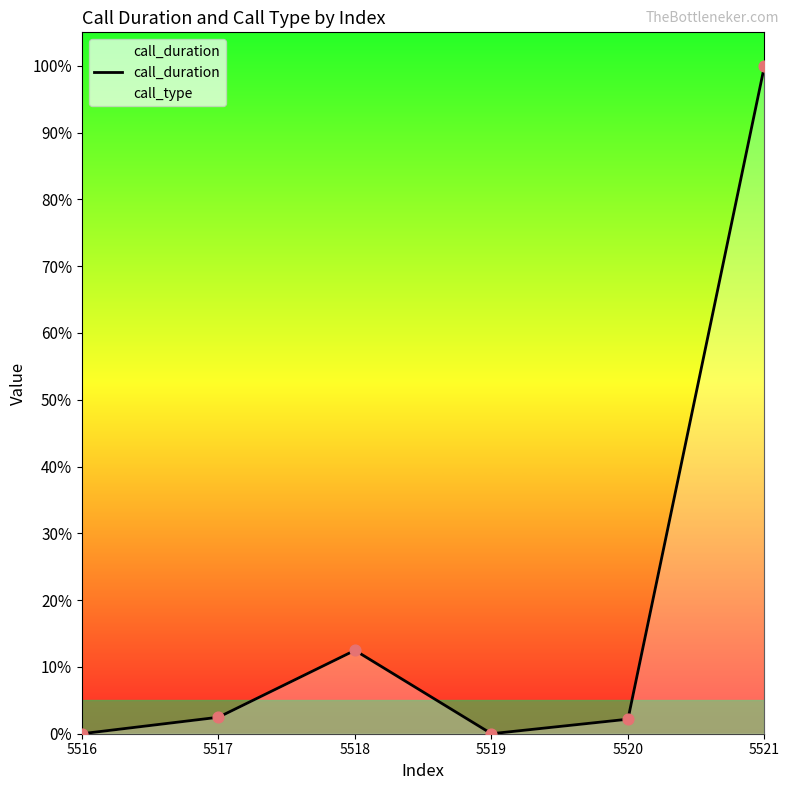

What is the change in value from 5518 to 5519?

-12.5